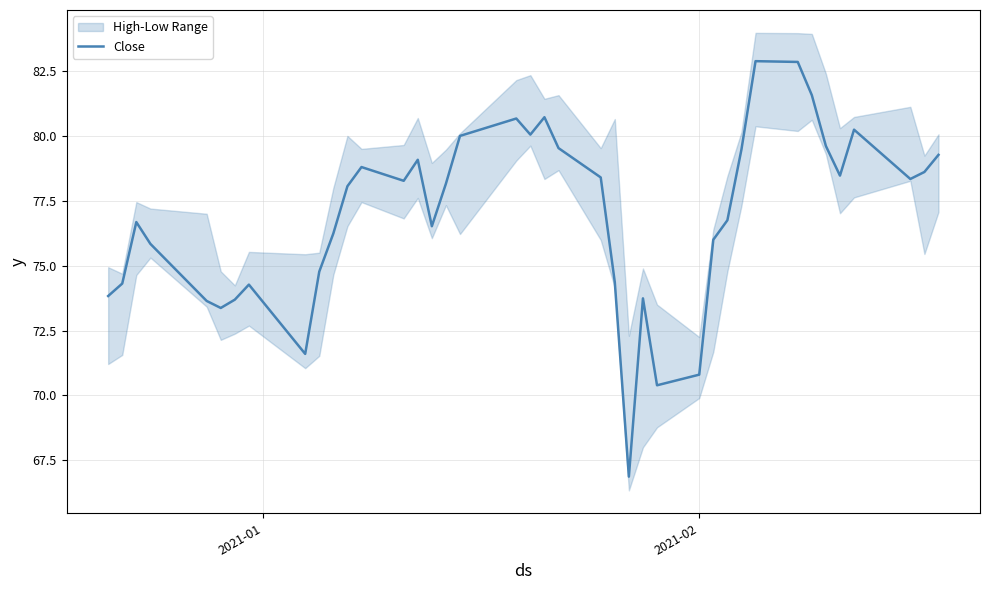

Reading right to left, extract all data points from this chart.

79.3	78.6	78.3	80.2	78.5	79.6	81.6	82.8	82.9	79.5	76.8	76.0	70.8	70.4	73.7	66.9	74.4	78.4	79.5	80.7	80.1	80.7	80.0	78.2	76.5	79.1	78.3	78.8	78.1	76.2	74.8	71.6	74.3	73.7	73.4	73.6	75.8	76.7	74.3	73.8